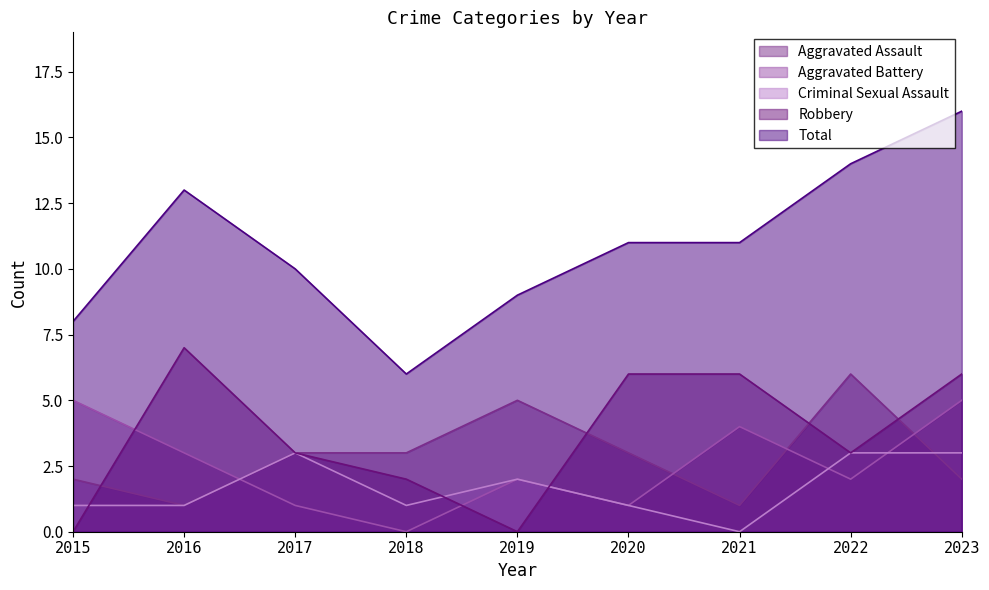

At which label does Total first exceed 11?

2016